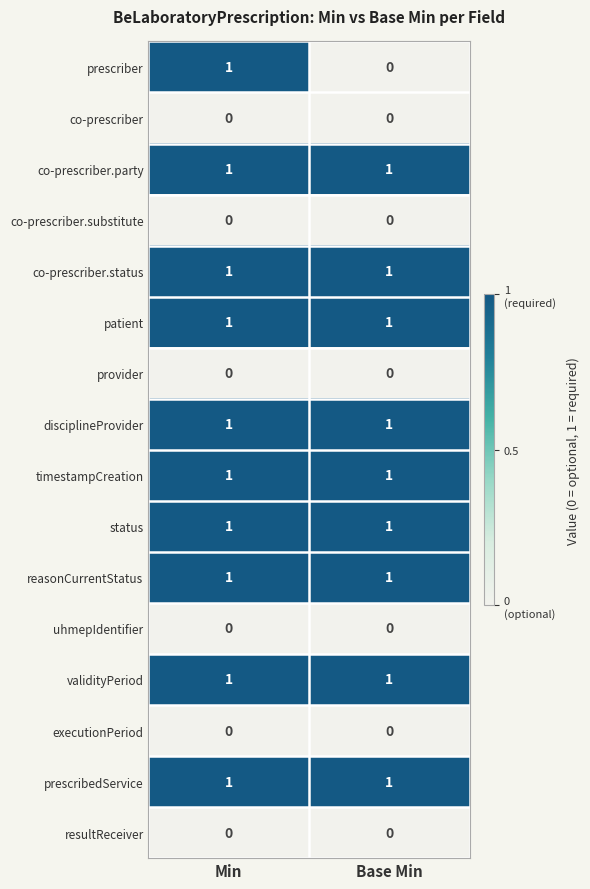

Which series has the largest range (max minus min)?

prescriber